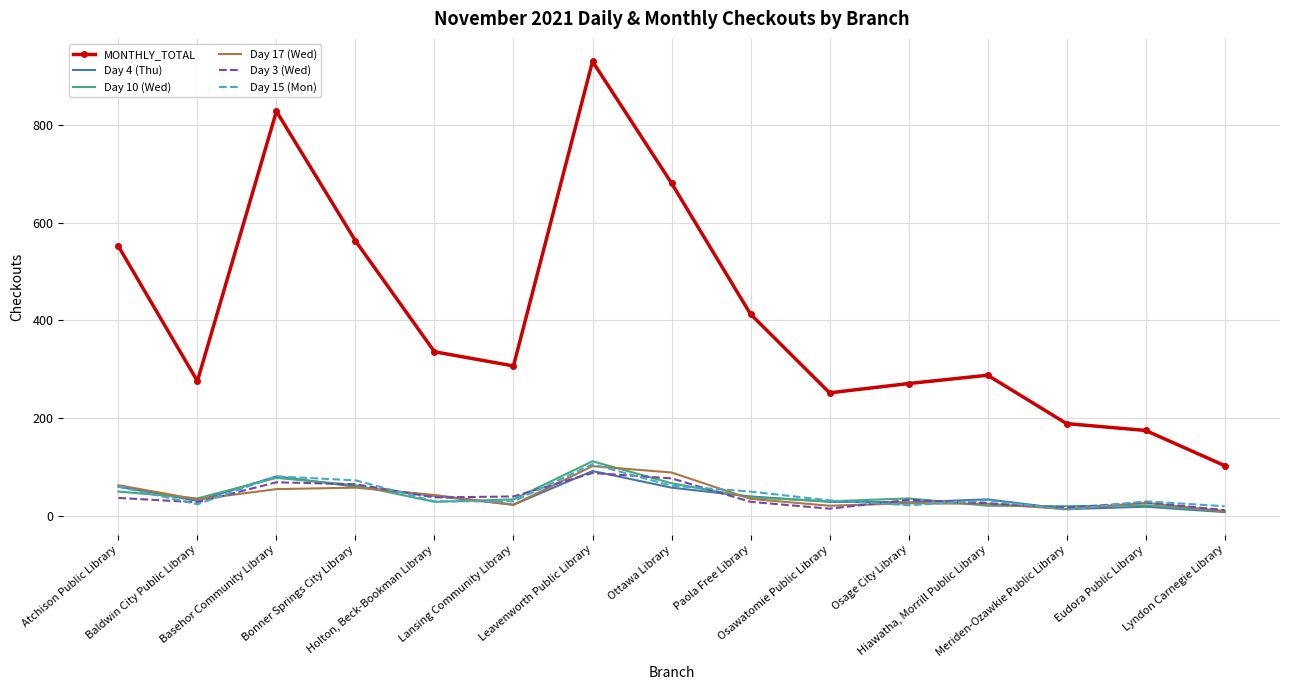

True or false: Day 17 (Wed) and MONTHLY_TOTAL cross at least once.

False